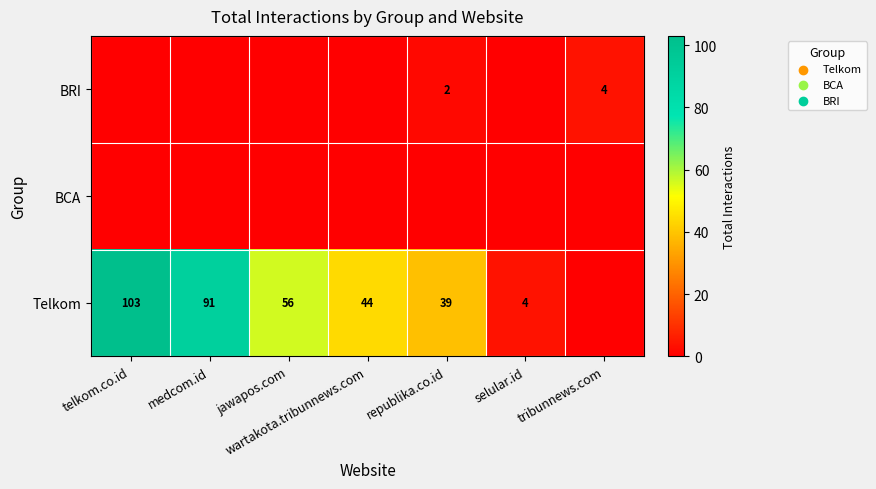

The BRI series shows 4 at tribunnews.com. True or false?

True